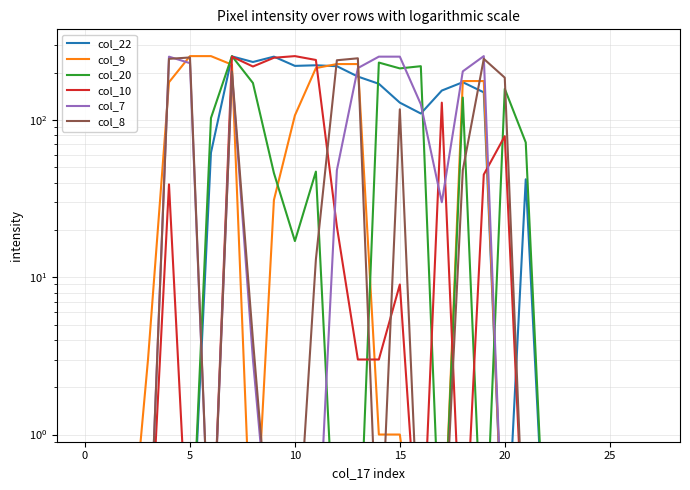

Which has a higher value, 10 or 20?

10